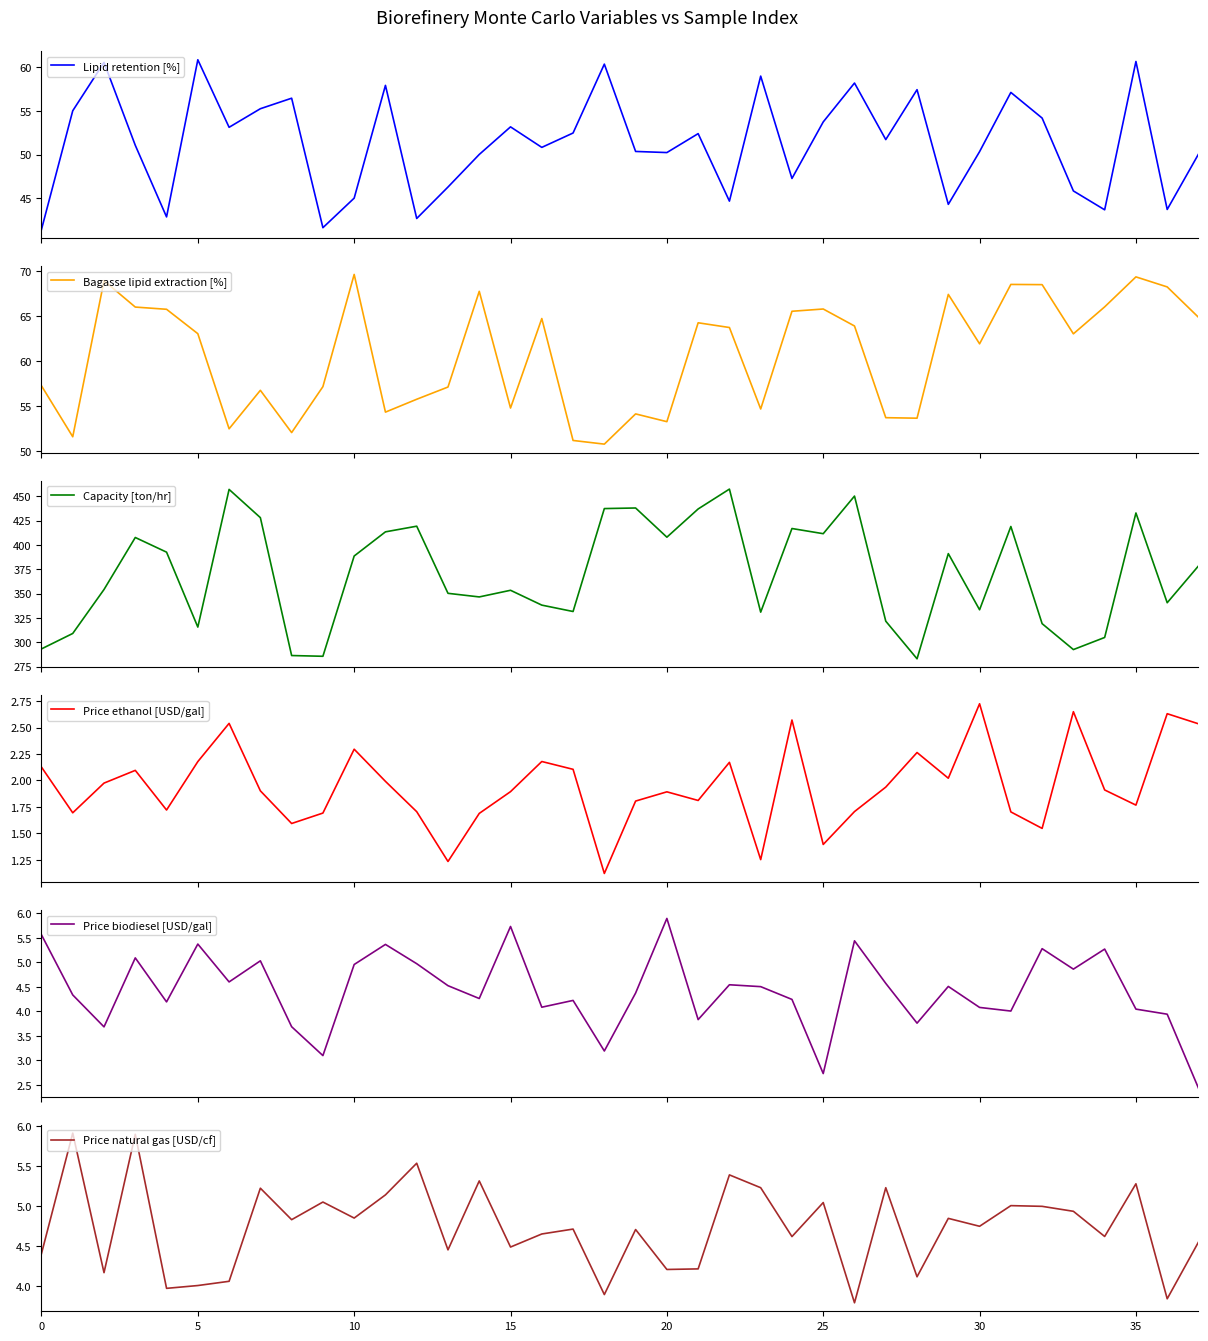

At which label does Capacity [ton/hr] reach its peak?

22